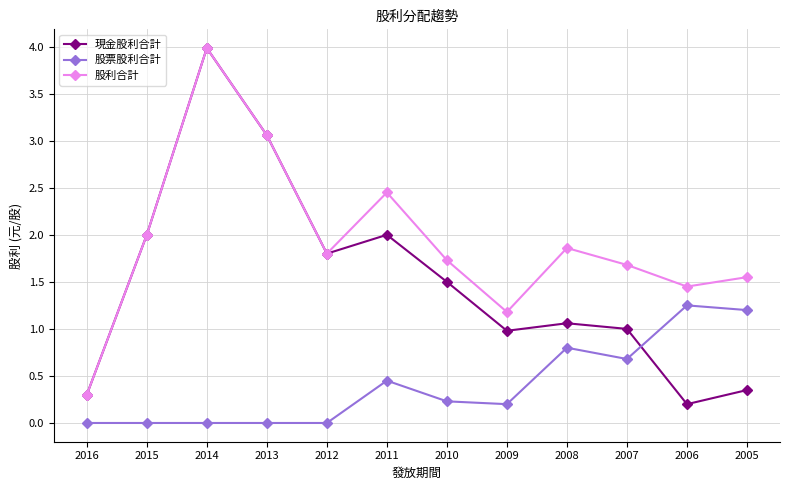

What is the approximate value of 現金股利合計 at 2014?

4.0